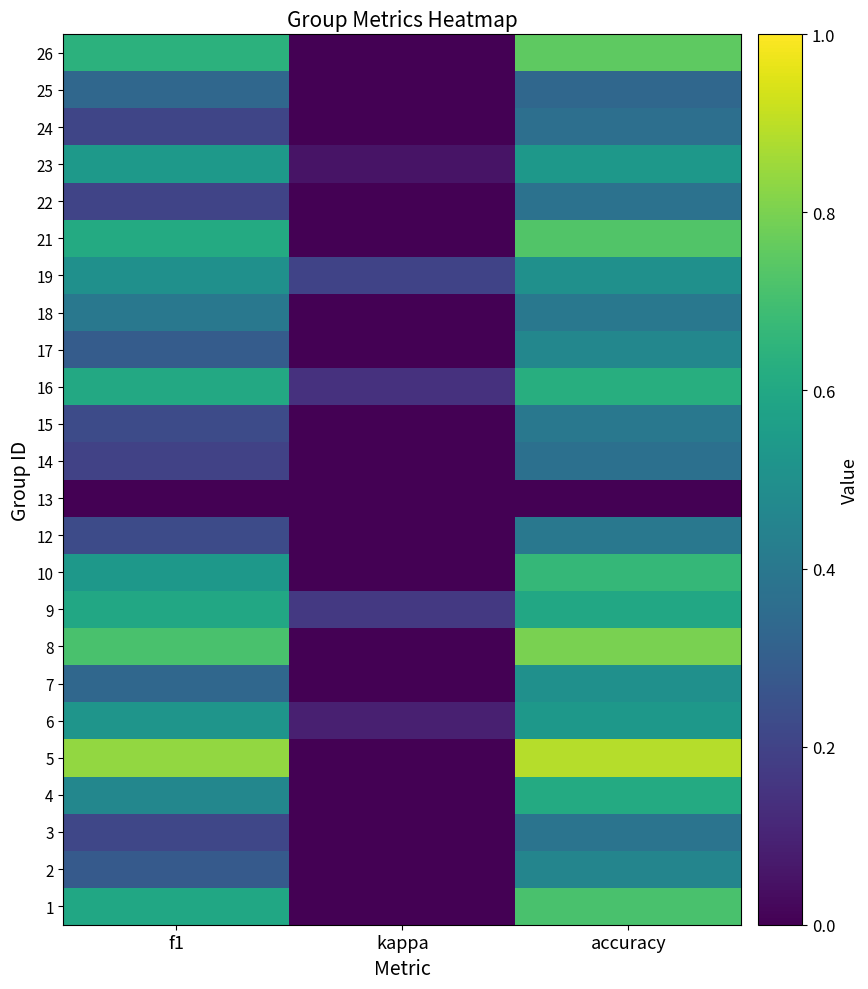

Which has a higher value, kappa or f1?

f1